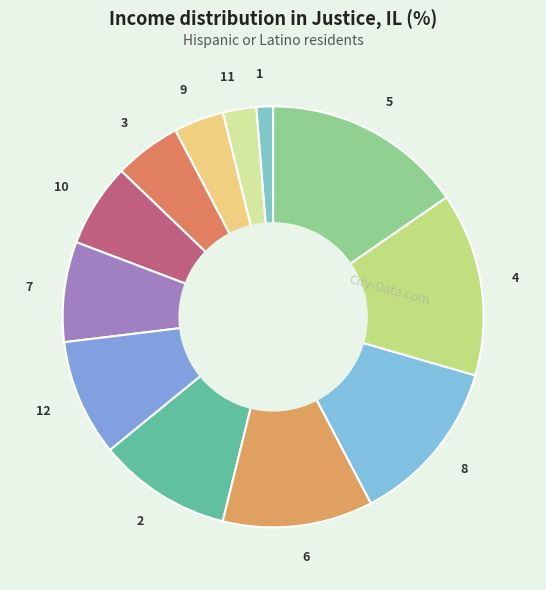

What is the ratio of the value at 12 to the value at 9?

2.3